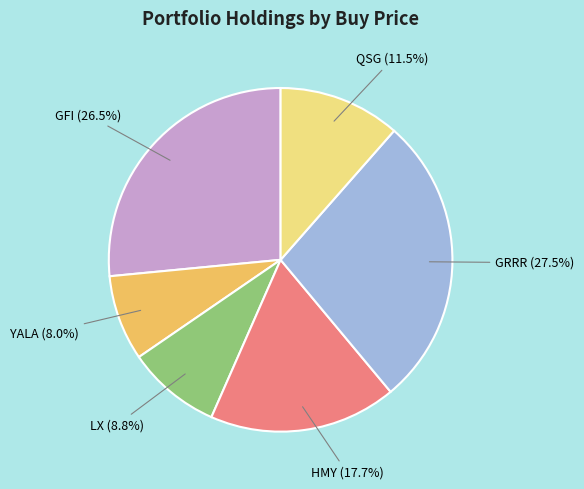

Which has a higher value, QSG or LX?

QSG